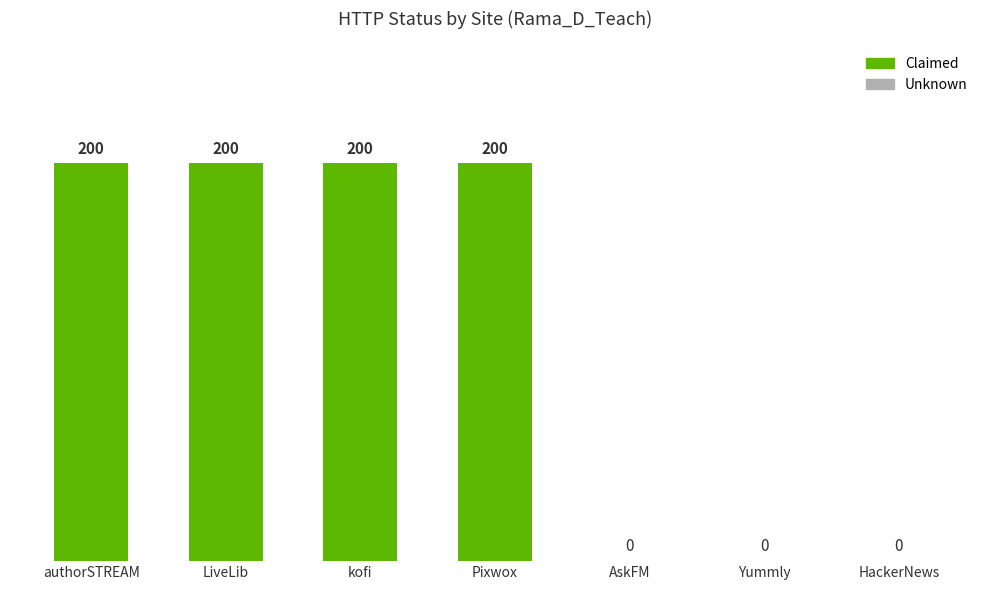

What is the greatest value displayed?

200